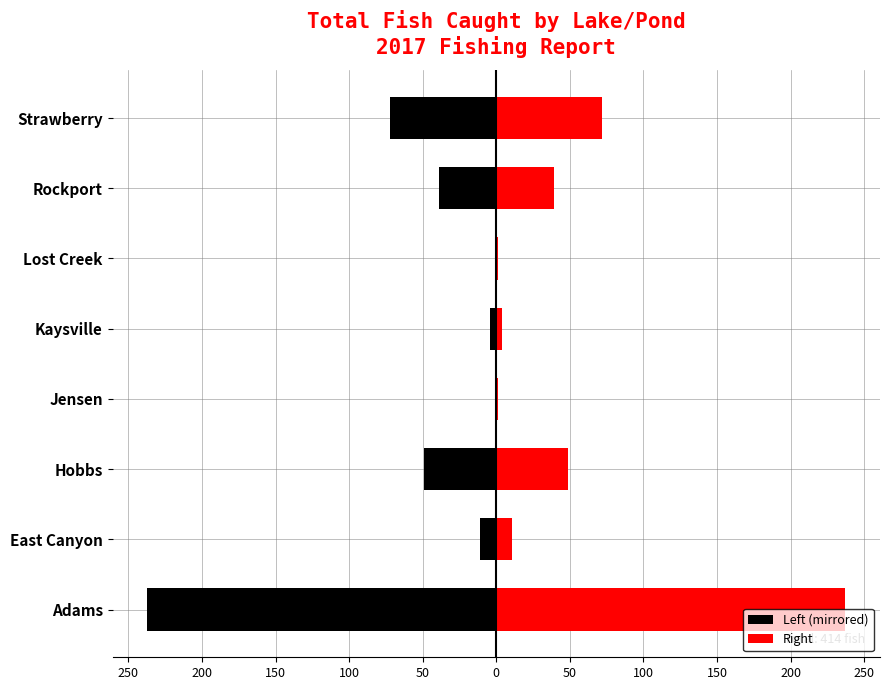

What are all the series names shown in the legend?

Left (mirrored), Right